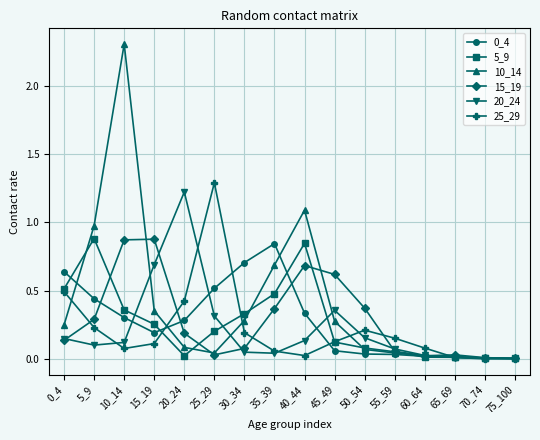

Which category has the highest value across all series?

10_14